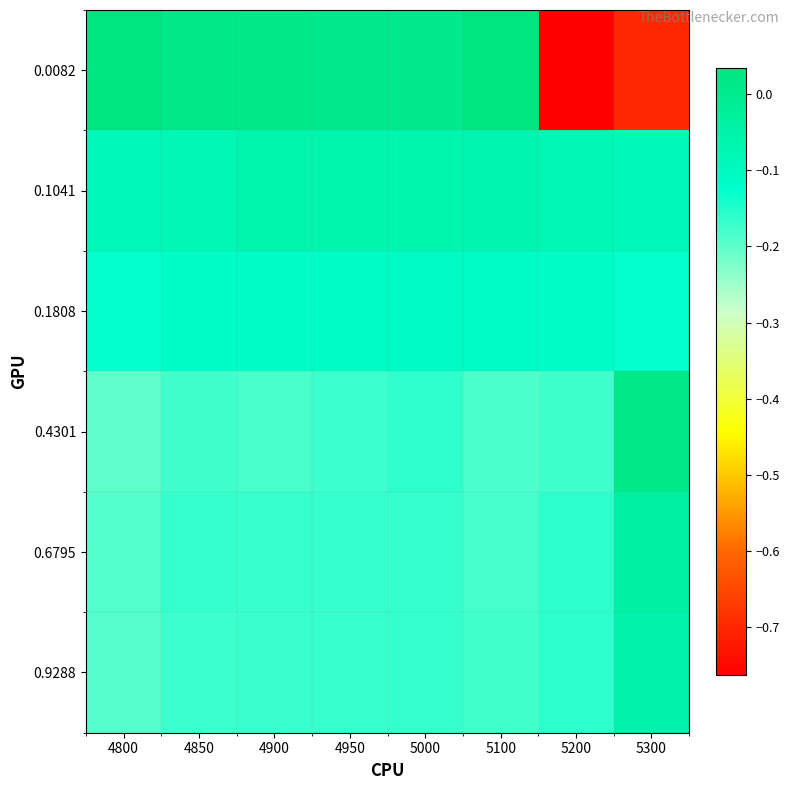

Reading left to right, transcribe all the data shown in this chart.

0.0082: 4800=0.0	4850=0.0	4900=0.0	4950=0.0	5000=0.0	5100=0.0	5200=-0.8	5300=-0.7
0.1041: 4800=-0.1	4850=-0.1	4900=-0.1	4950=-0.1	5000=-0.1	5100=-0.1	5200=-0.1	5300=-0.1
0.1808: 4800=-0.1	4850=-0.1	4900=-0.1	4950=-0.1	5000=-0.1	5100=-0.1	5200=-0.1	5300=-0.1
0.4301: 4800=-0.2	4850=-0.2	4900=-0.2	4950=-0.2	5000=-0.2	5100=-0.2	5200=-0.2	5300=0.0
0.6795: 4800=-0.2	4850=-0.2	4900=-0.2	4950=-0.2	5000=-0.2	5100=-0.2	5200=-0.2	5300=-0.0
0.9288: 4800=-0.2	4850=-0.2	4900=-0.2	4950=-0.2	5000=-0.2	5100=-0.2	5200=-0.2	5300=-0.1